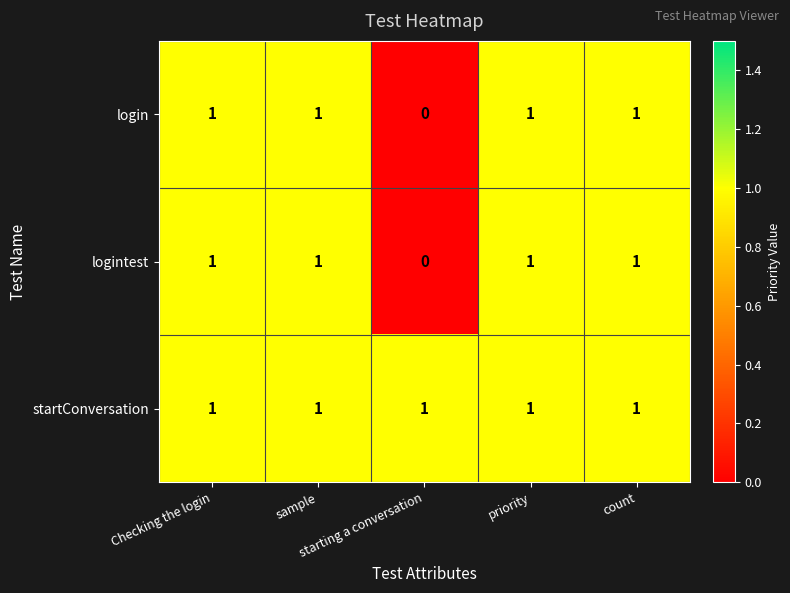

What is the sum of all login values?

4